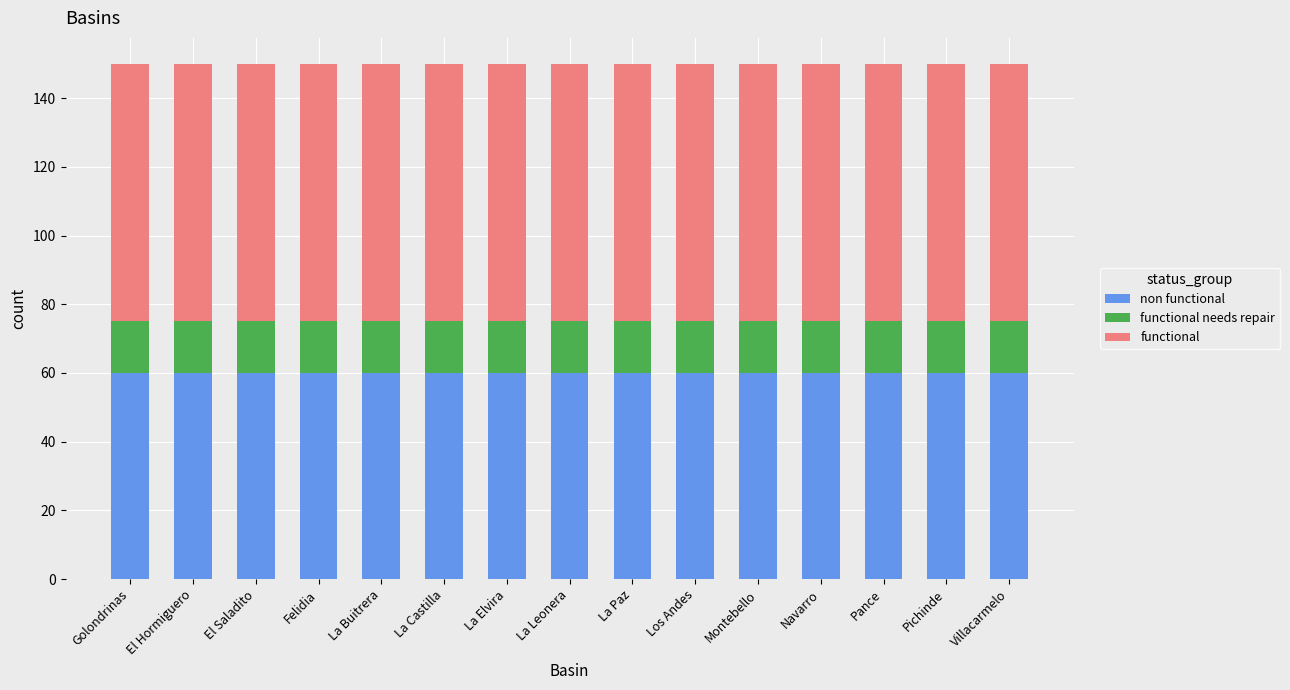

What is the total value across all series at El Hormiguero?

150